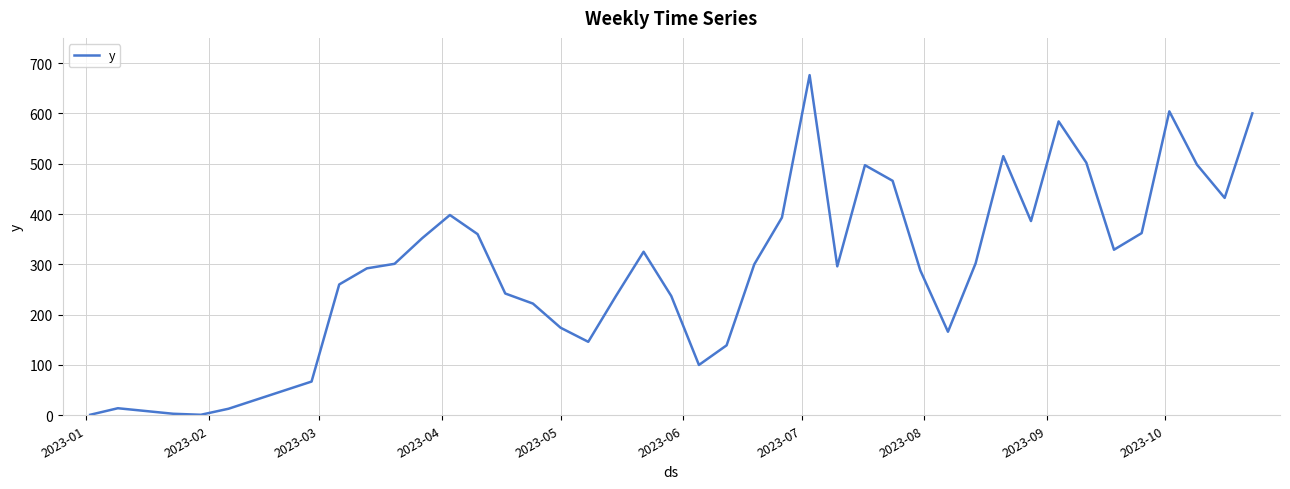

What is the maximum value shown in the chart?

676